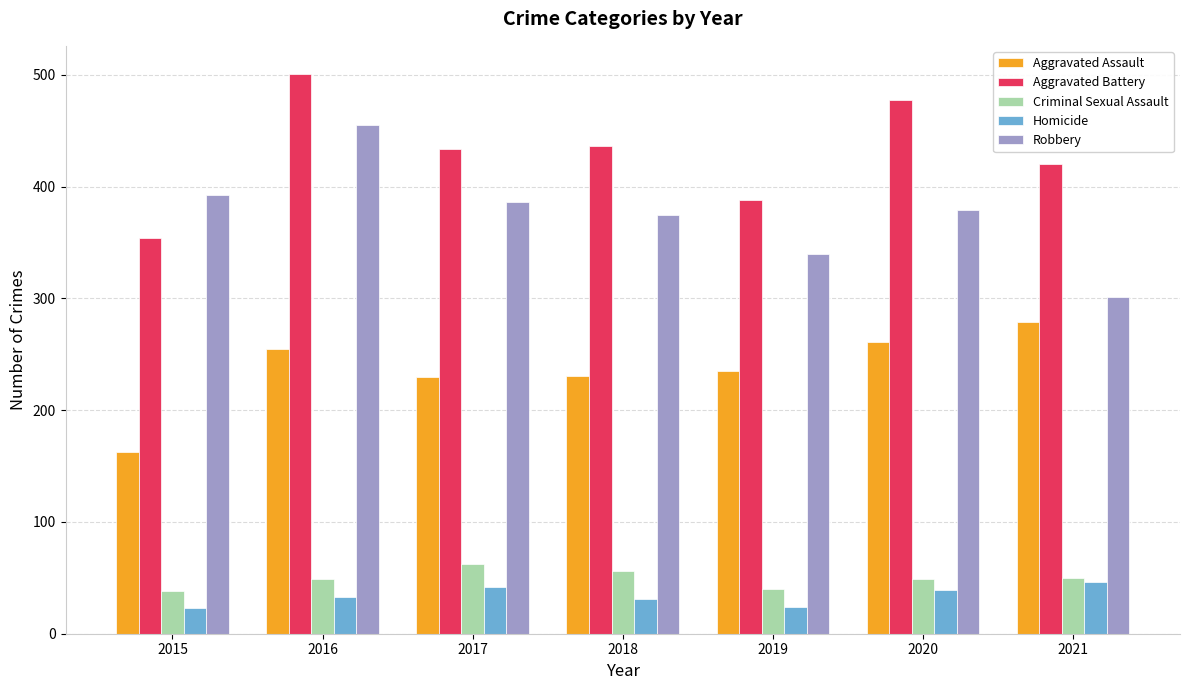

What is the minimum value shown in the chart?

23